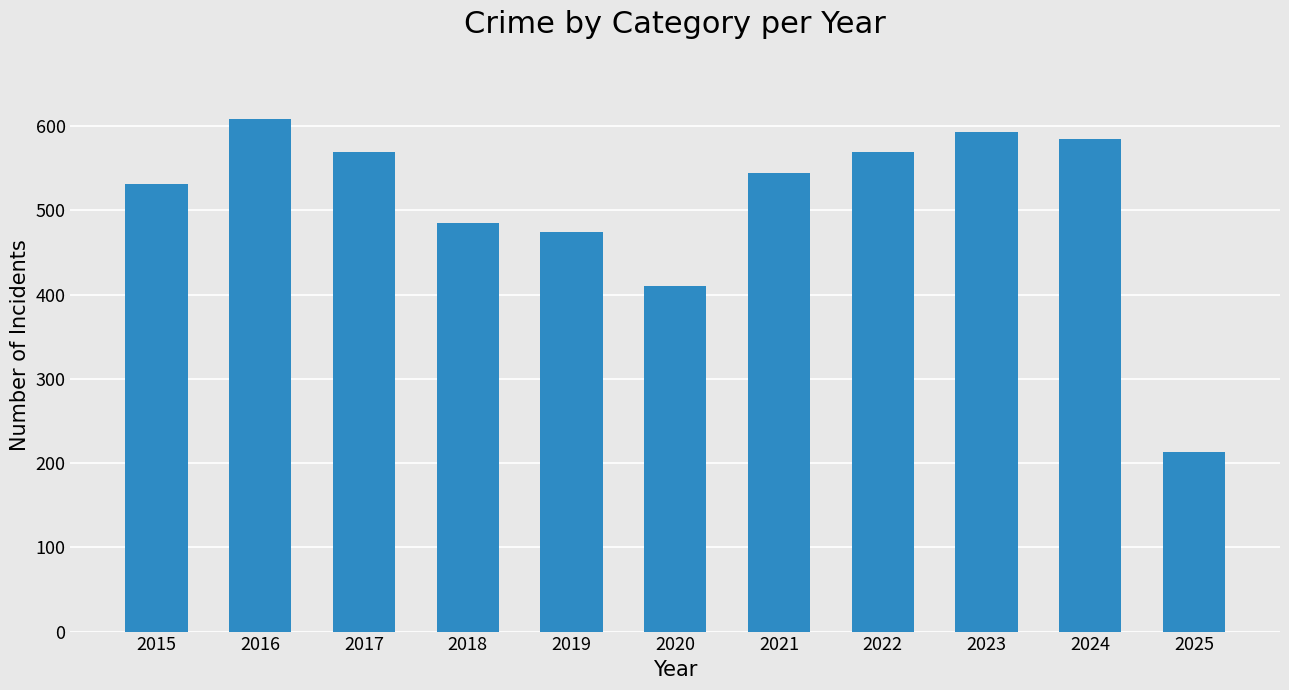

What is the change in value from 2020 to 2022?

+159